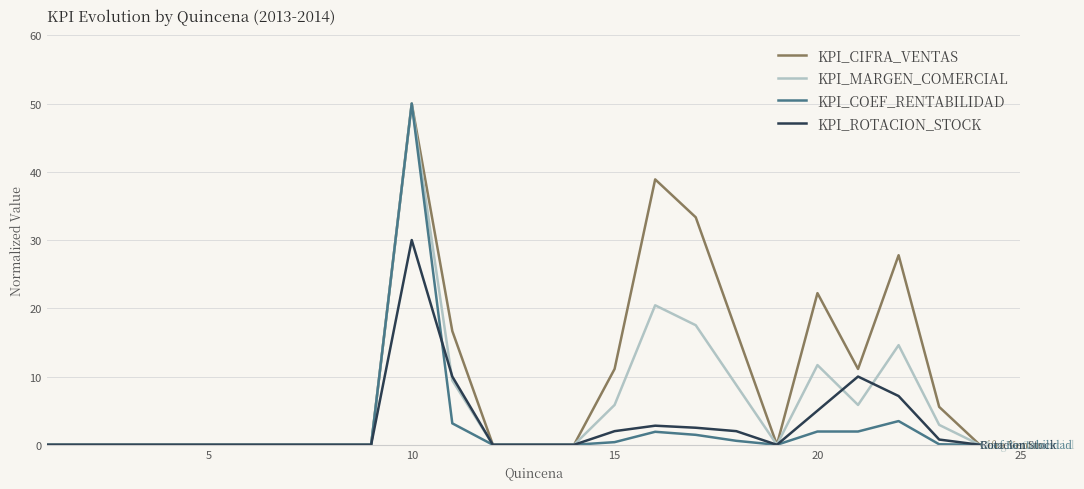

Which series has the largest total across all categories?

KPI_CIFRA_VENTAS